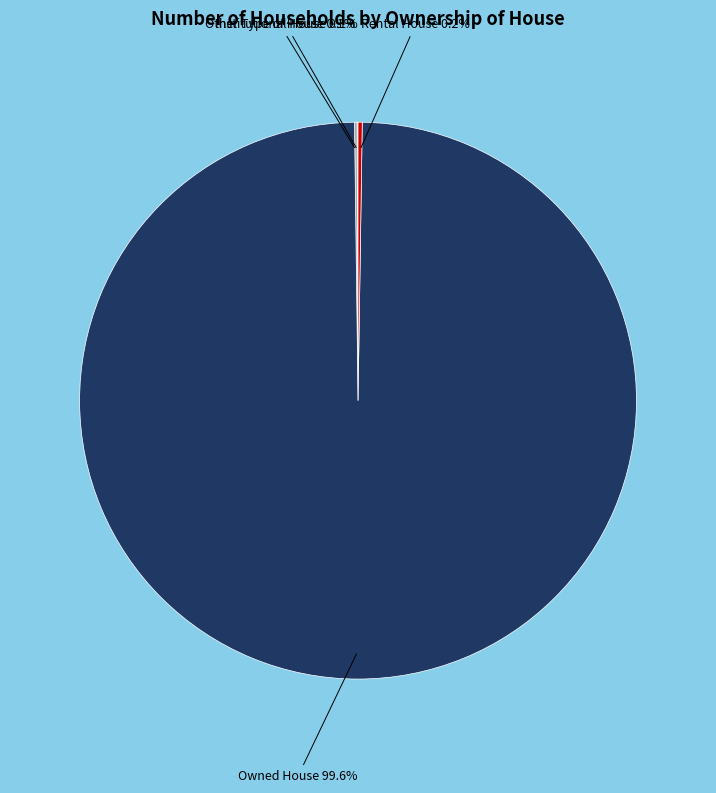

What is the largest slice in the pie chart?

Owned House